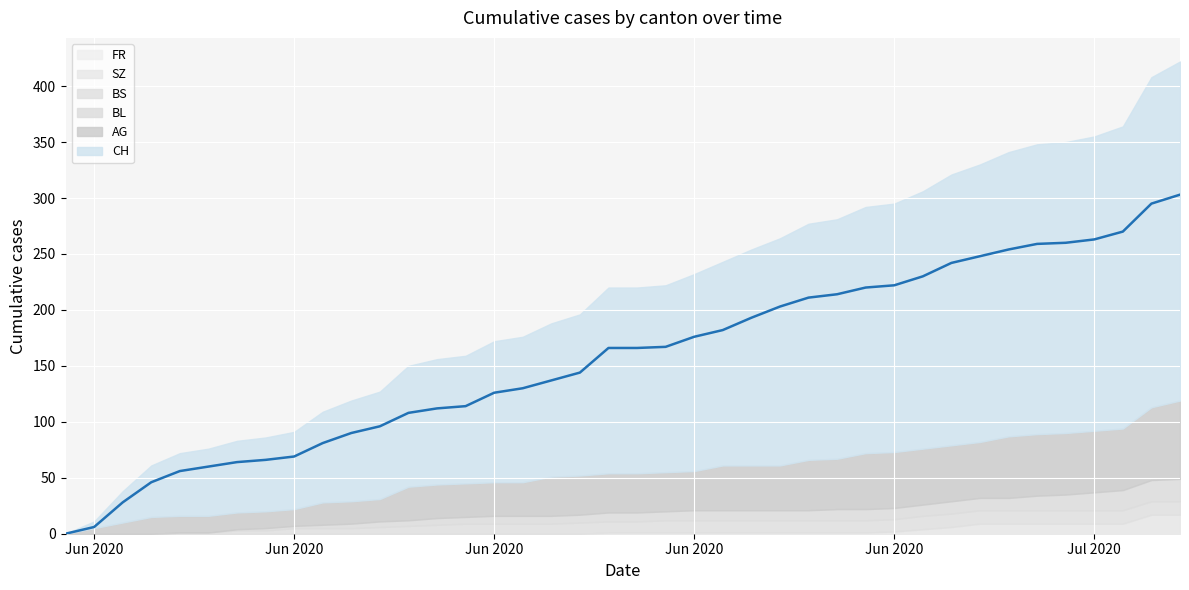

True or false: FR and SZ intersect in this chart.

False